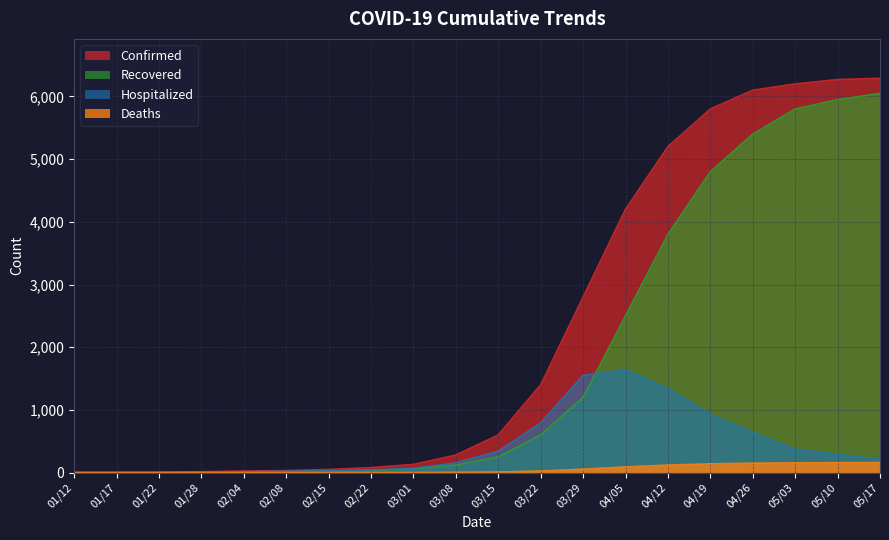

What is the difference between the Hospitalized values at 02/08 and 05/17?

189